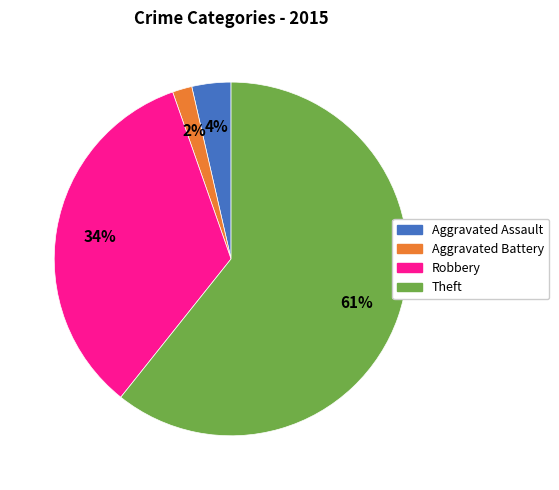

To the nearest percent, what is the combined percentage of Aggravated Battery and Robbery?

36%